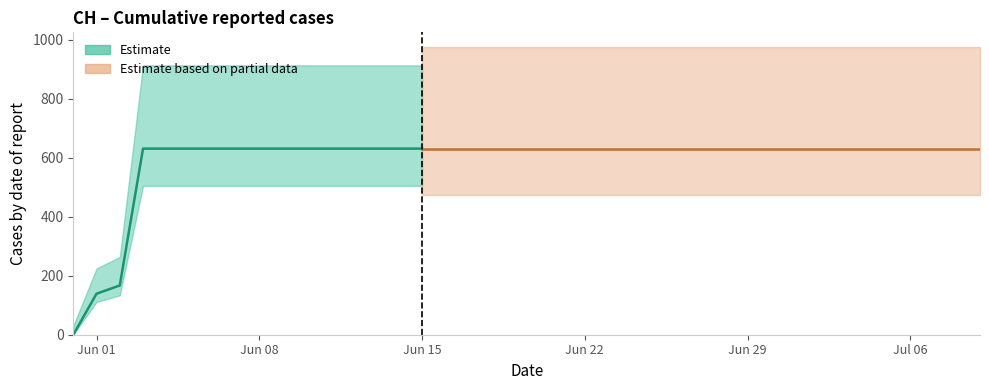

How many lines are shown in the chart?

1